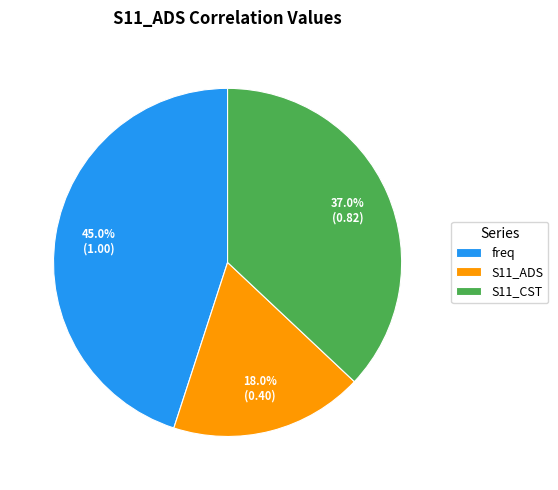

How many slices are in this pie chart?

3